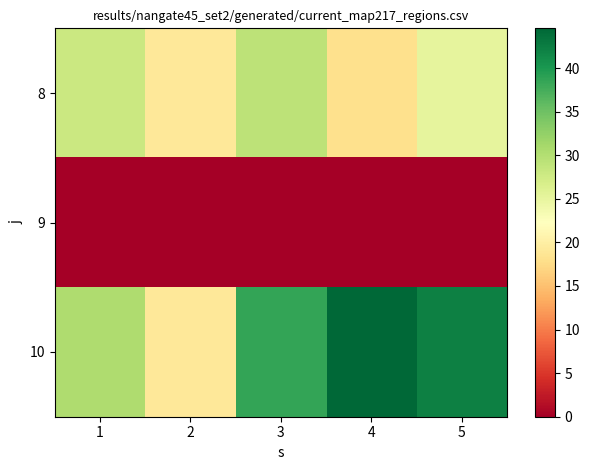

What is the difference between the highest and lowest values at 1?

30.4